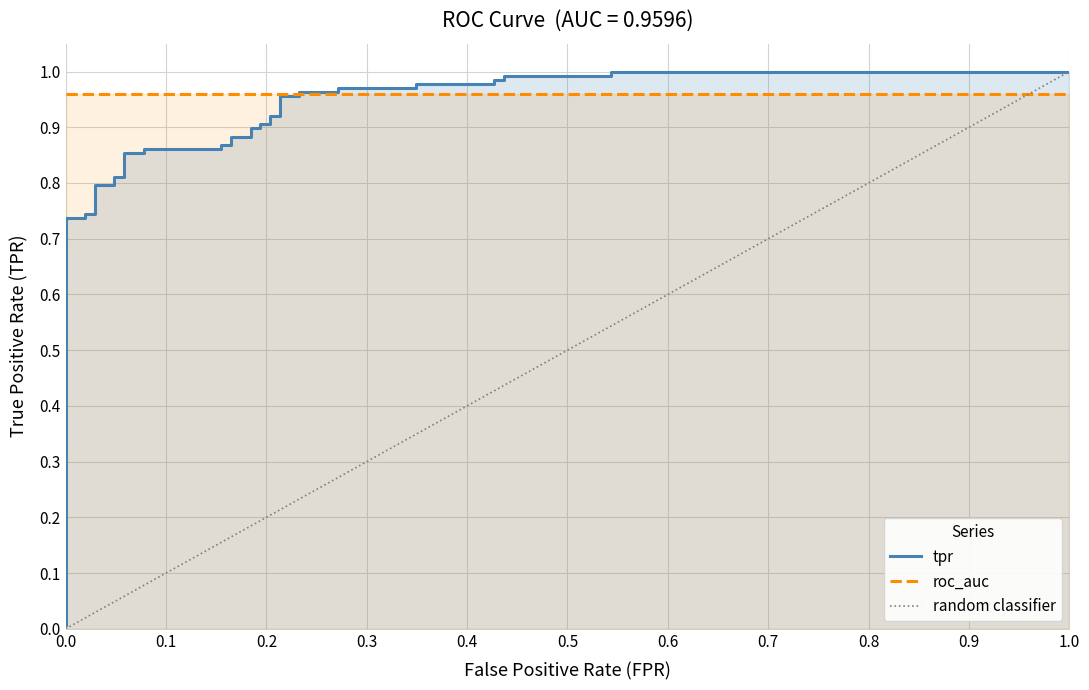

What is the average value?

0.8